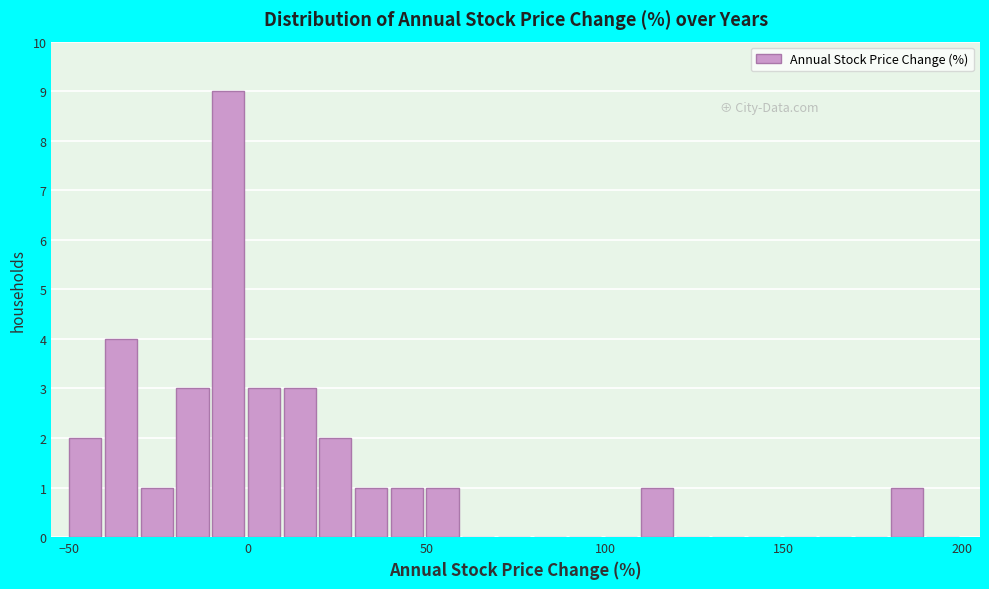

Read against the x-axis, roughly where is the centre of the tallest bar?

-5